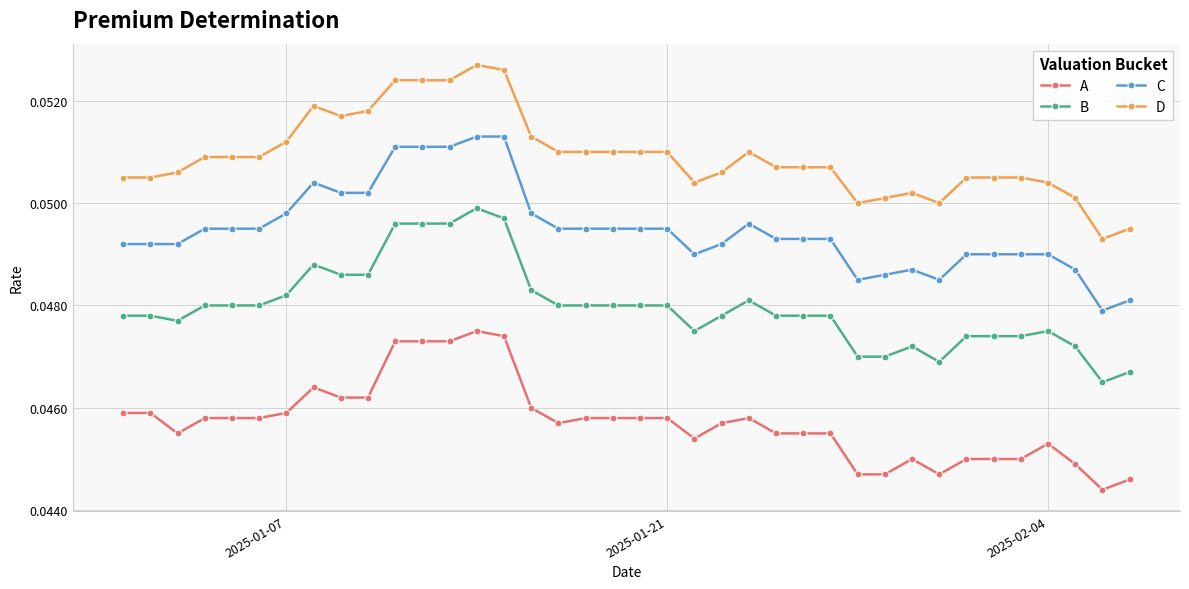

True or false: A has more than 0 interior local peaks.

True